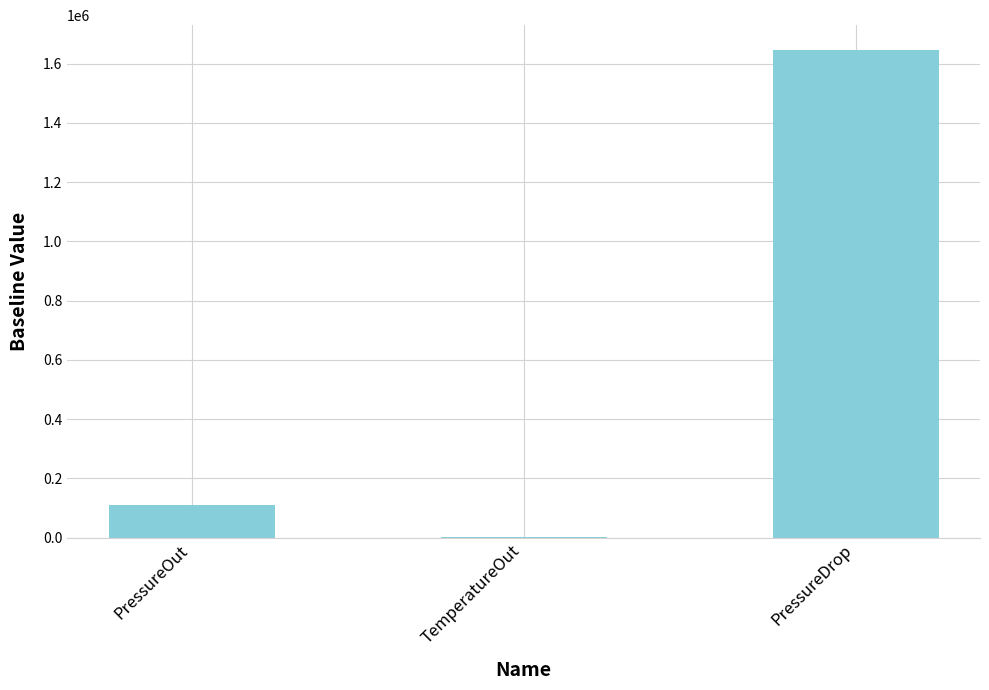

Where is the data nearest to the value 823745?

PressureOut